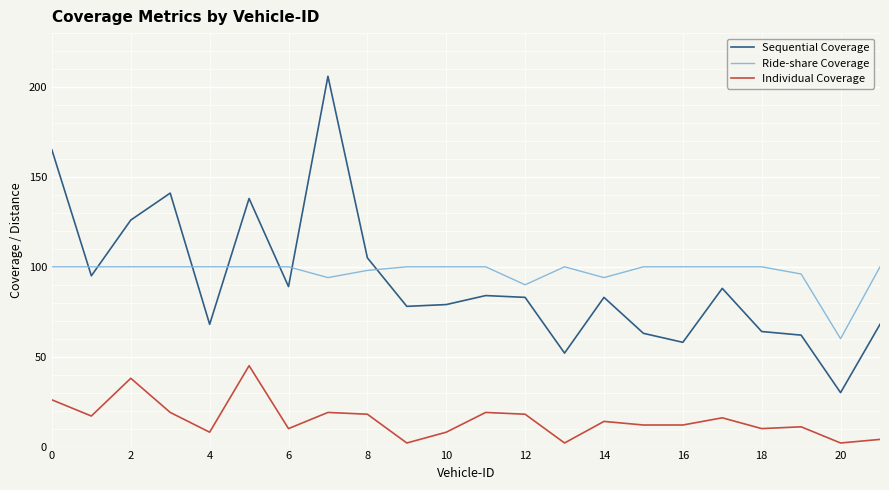

True or false: Sequential Coverage and Ride-share Coverage cross at least once.

True